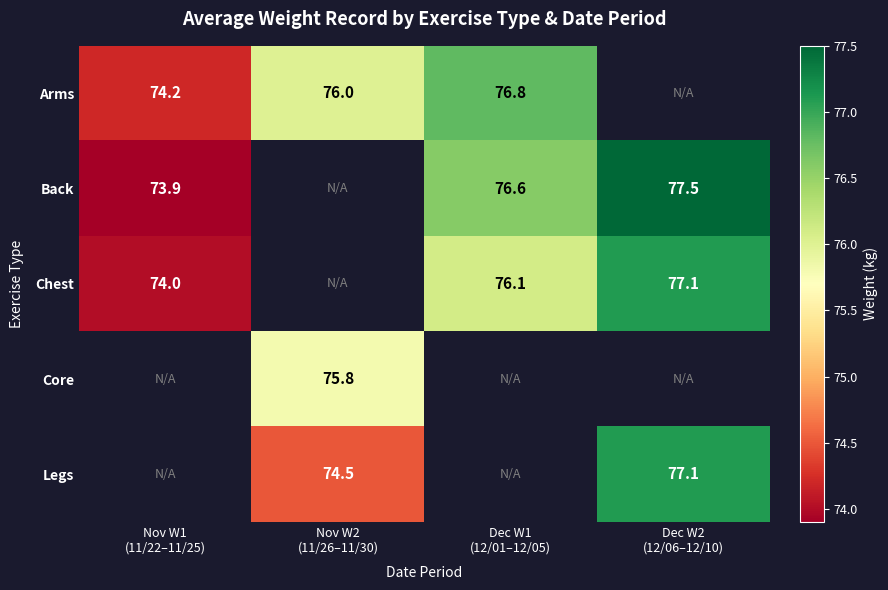

At how many categories does at least one series exceed 75?

3